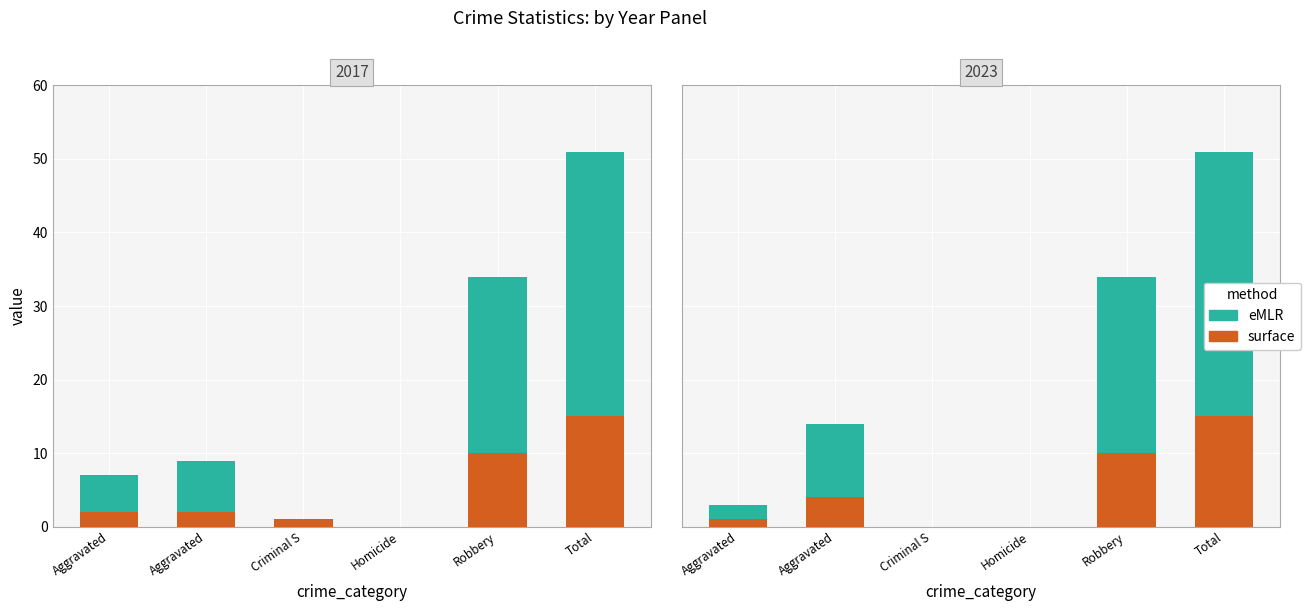

How many groups of bars are there?

6